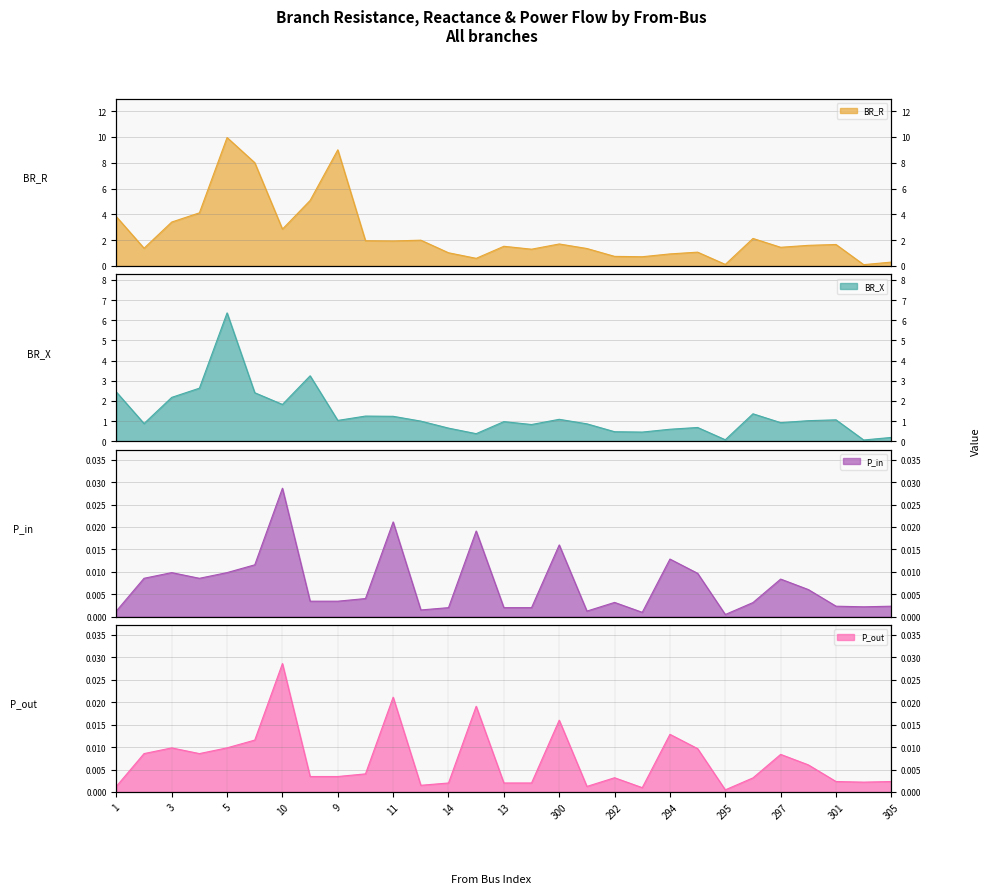

Reading left to right, transcribe all the data shown in this chart.

BR_R: 3.8	1.4	3.4	4.1	10.0	8.0	2.9	5.1	9.0	2.0	1.9	2.0	1.0	0.6	1.5	1.3	1.7	1.4	0.7	0.7	0.9	1.1	0.1	2.1	1.4	1.6	1.7	0.1	0.3
BR_X: 2.4	0.9	2.2	2.6	6.4	2.4	1.8	3.2	1.0	1.3	1.2	1.0	0.7	0.4	1.0	0.8	1.1	0.9	0.5	0.5	0.6	0.7	0.1	1.4	0.9	1.0	1.1	0.1	0.2
P_in: 0.0	0.0	0.0	0.0	0.0	0.0	0.0	0.0	0.0	0.0	0.0	0.0	0.0	0.0	0.0	0.0	0.0	0.0	0.0	0.0	0.0	0.0	0.0	0.0	0.0	0.0	0.0	0.0	0.0
P_out: 0.0	0.0	0.0	0.0	0.0	0.0	0.0	0.0	0.0	0.0	0.0	0.0	0.0	0.0	0.0	0.0	0.0	0.0	0.0	0.0	0.0	0.0	0.0	0.0	0.0	0.0	0.0	0.0	0.0